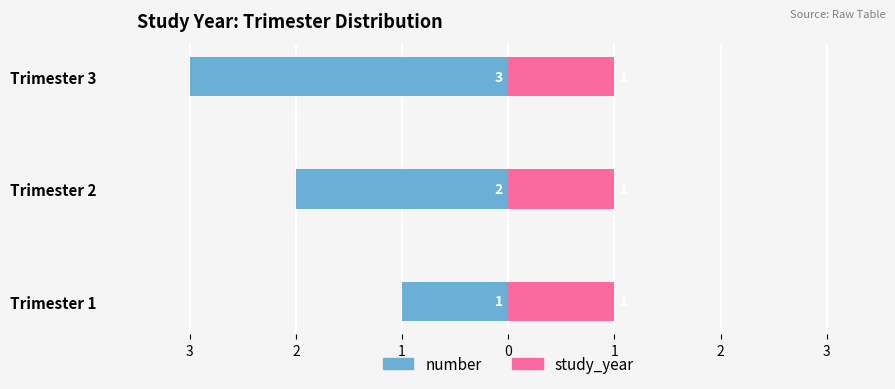

At which category is the sum across all series the highest?

3